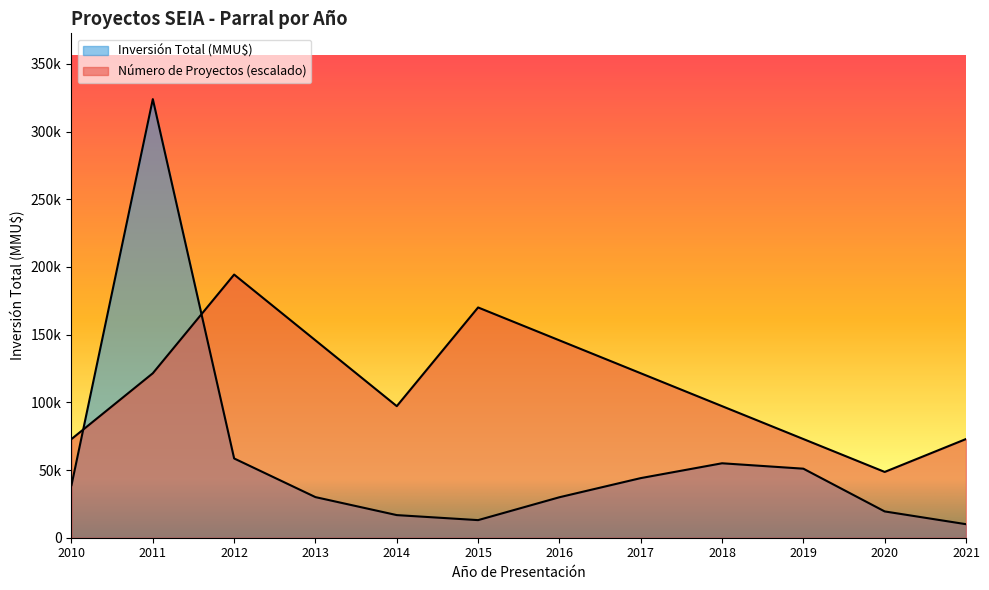

What is the value of the Número de Proyectos point at the 12th from the left?

72904.5